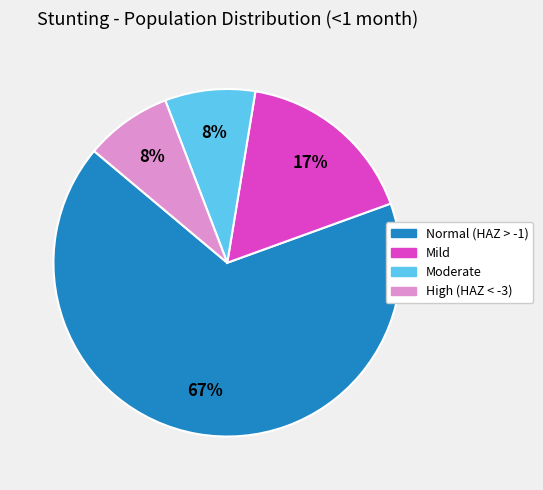

To the nearest percent, what is the average slice percentage?

25%